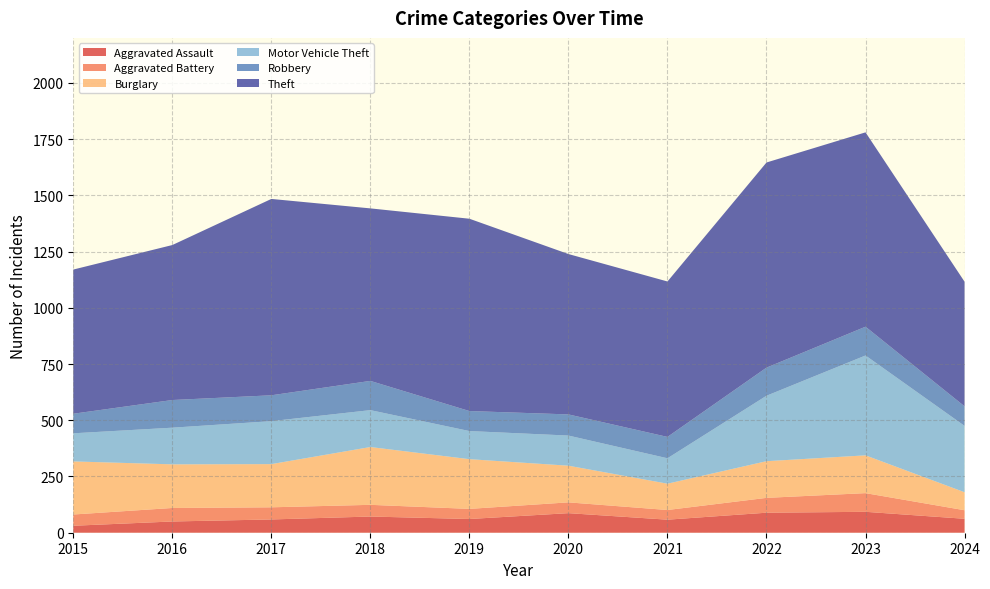

Reading left to right, list all the values displayed in this chart.

Aggravated Assault: 31	50	59	72	61	87	58	89	93	62
Aggravated Battery: 50	60	54	52	45	48	43	66	83	38
Burglary: 236	194	192	257	221	163	117	163	168	80
Motor Vehicle Theft: 125	163	191	164	125	134	113	291	444	295
Robbery: 87	123	115	130	89	94	95	125	128	87
Theft: 641	689	873	767	855	713	691	912	864	554